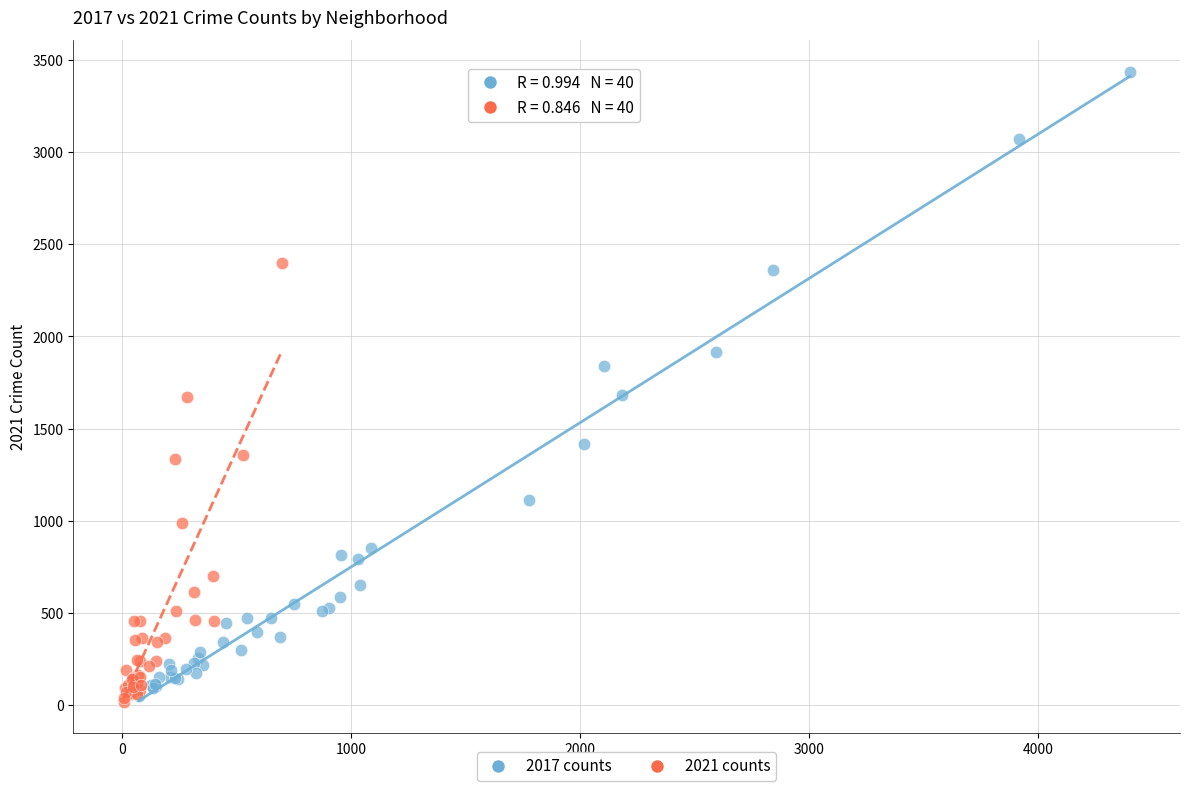

Which series reaches the maximum Y coordinate?

2017 counts